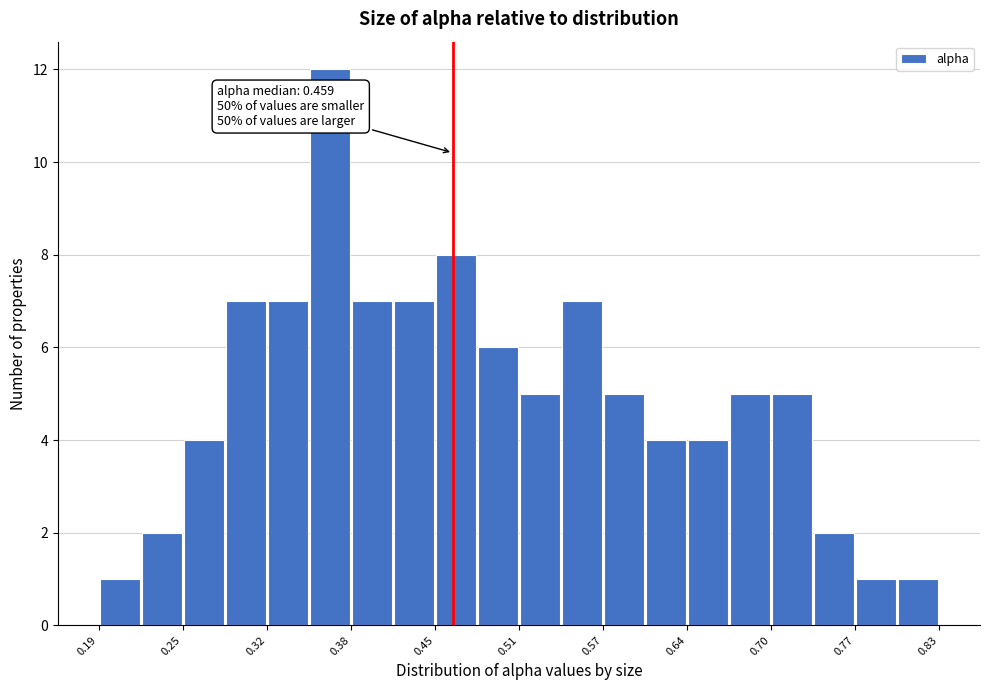

Read against the x-axis, roughly where is the centre of the tallest bar?

0.37